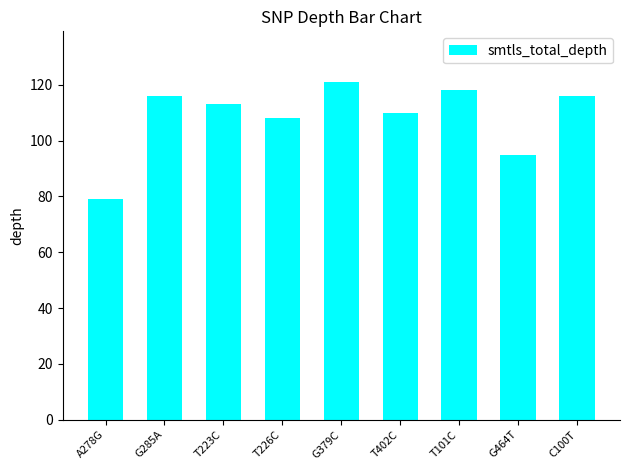

Read the value at A278G.

79